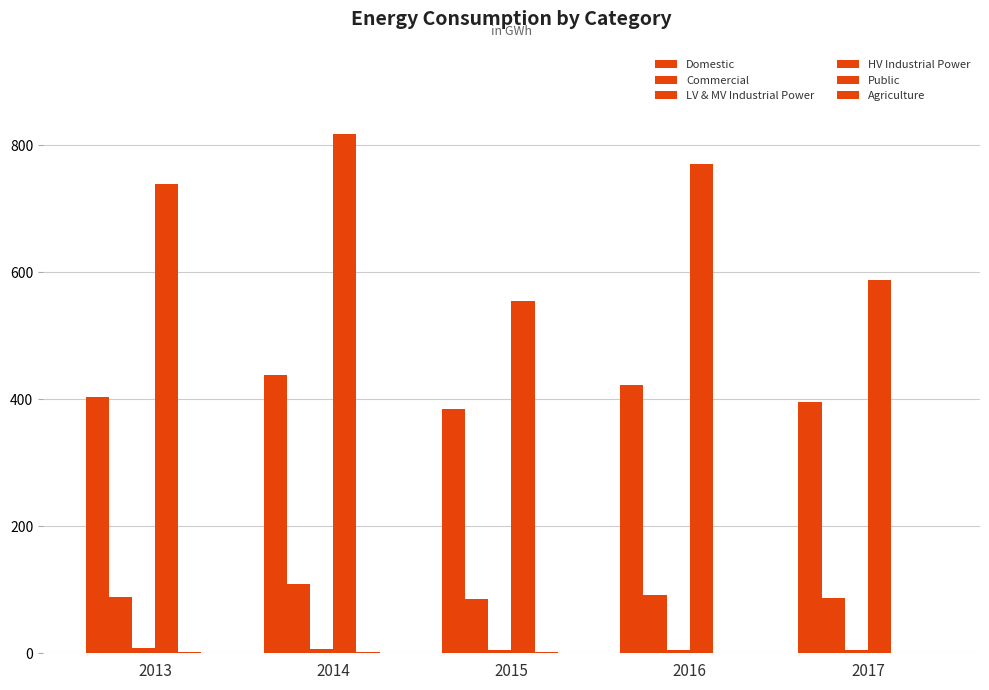

Does the chart contain stacked bars?

No